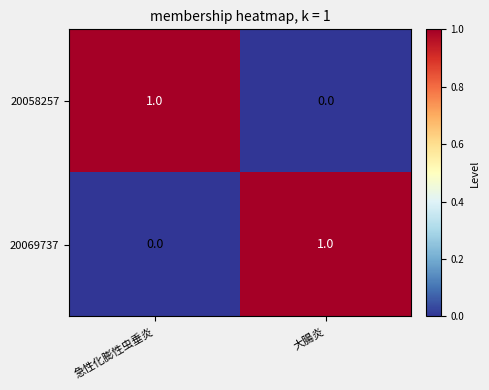

At which label does 20058257 reach its minimum?

大腸炎